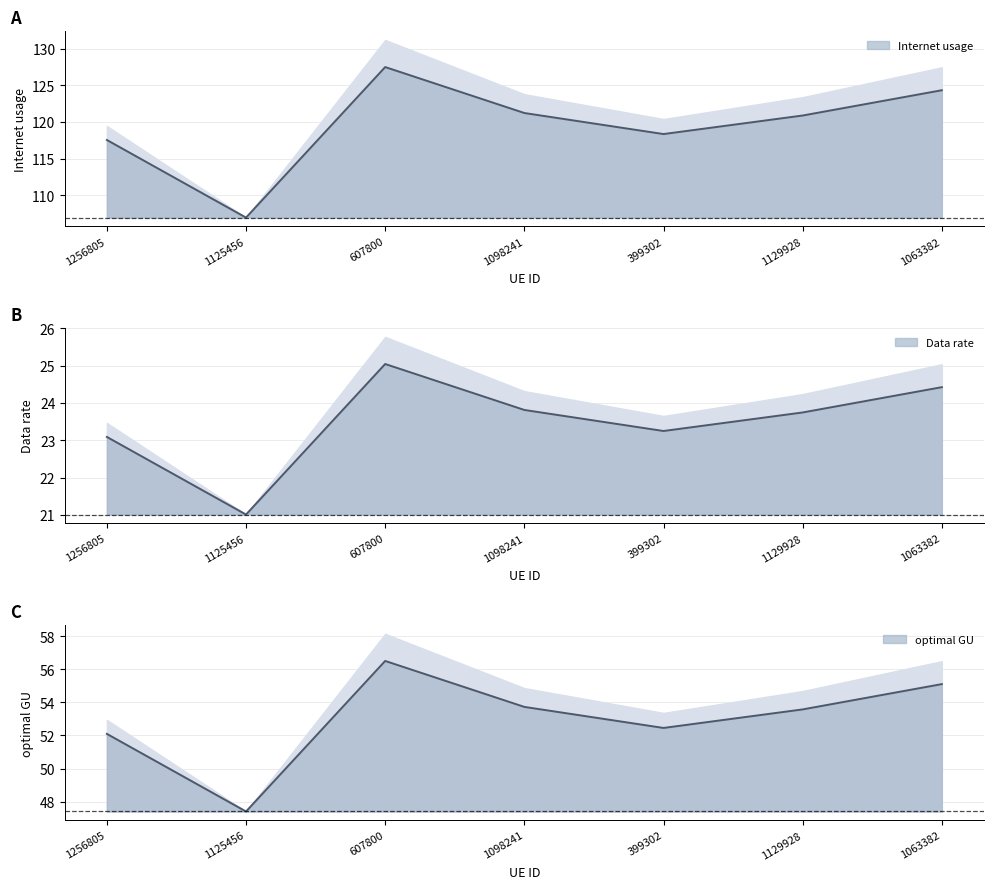

Which has a higher value, 1125456 or 1129928?

1129928